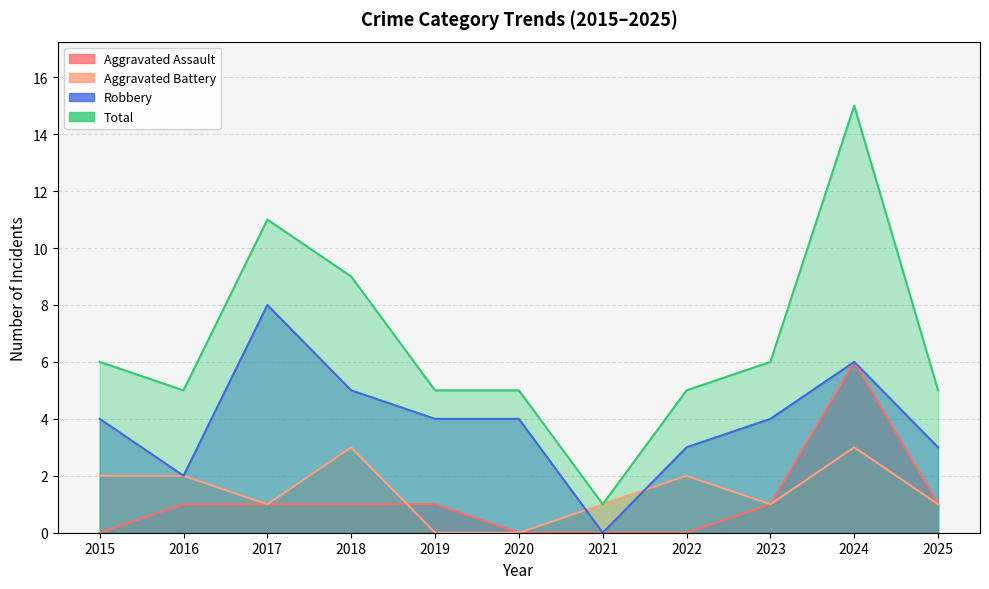

Between 2024 and 2022, which is larger?

2024